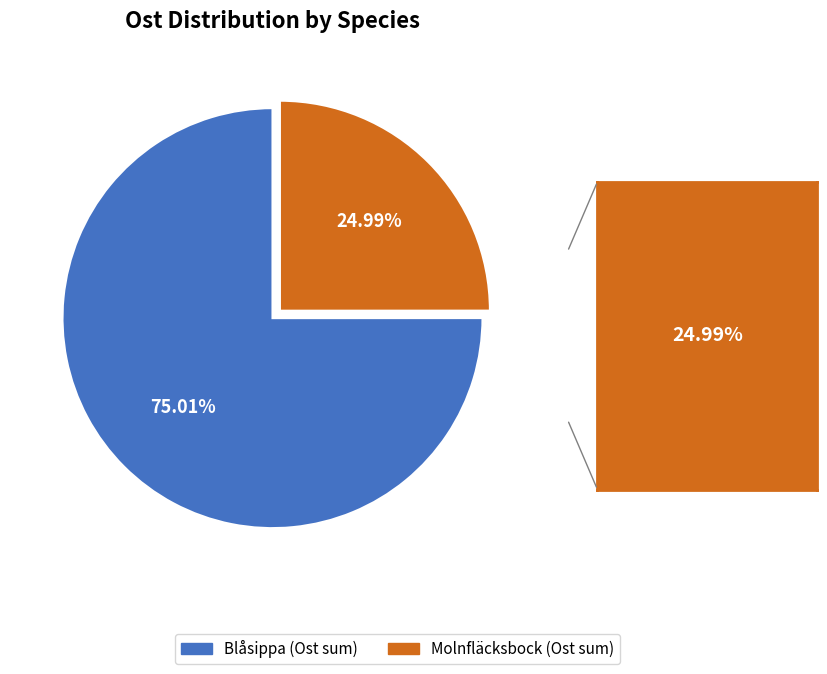

What is the ratio of the value at Blåsippa (Ost sum) to the value at Molnfläcksbock (Ost sum)?

3.0